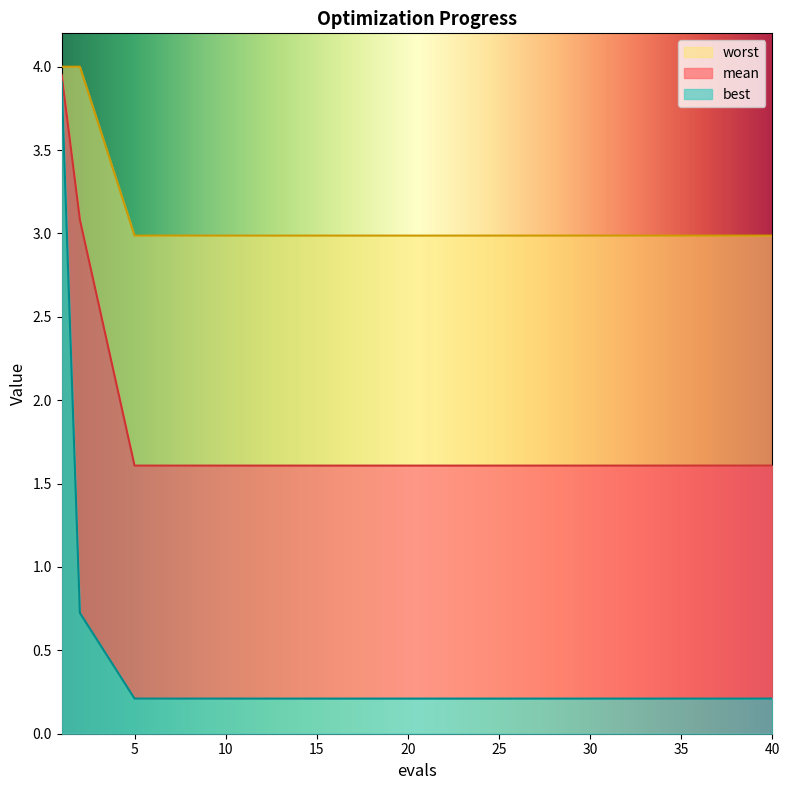

At which label is worst closest to 3?

5